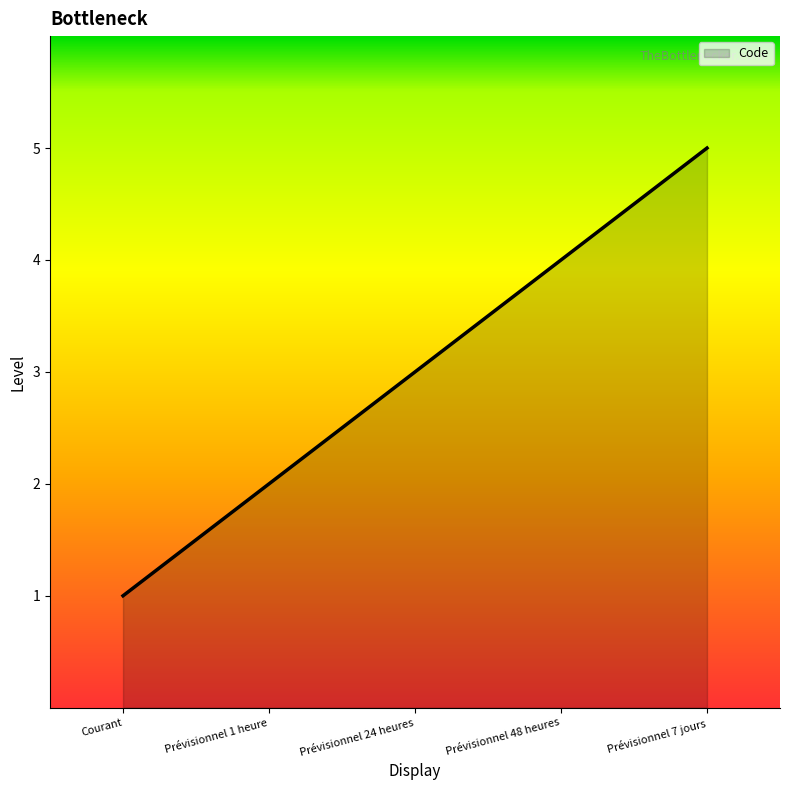

Reading left to right, transcribe all the data shown in this chart.

Courant=1	Prévisionnel 1 heure=2	Prévisionnel 24 heures=3	Prévisionnel 48 heures=4	Prévisionnel 7 jours=5